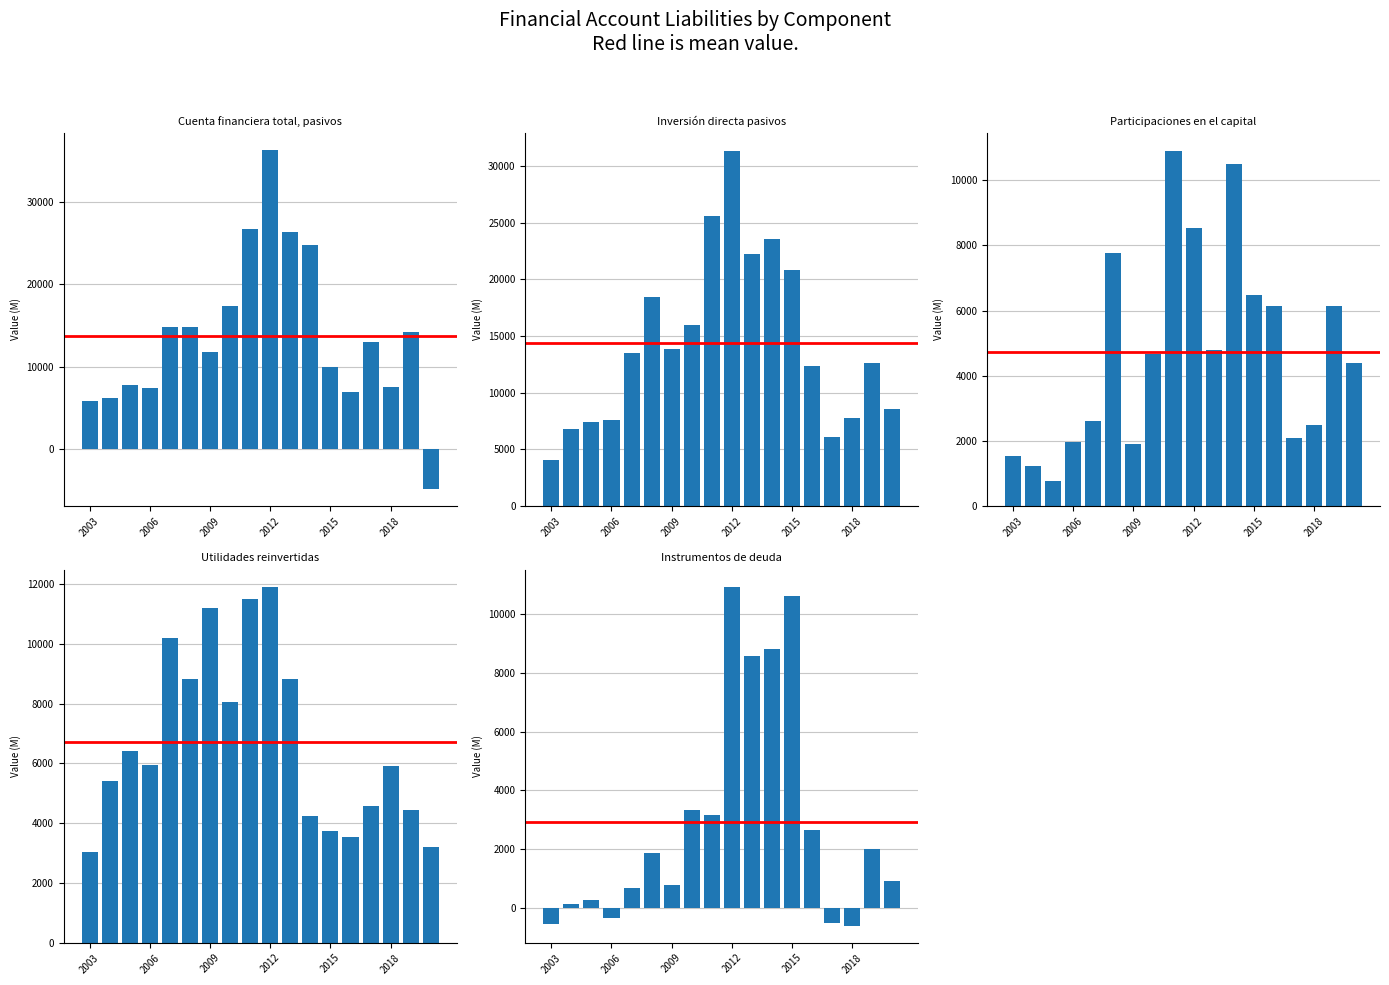

How many groups of bars are there?

18